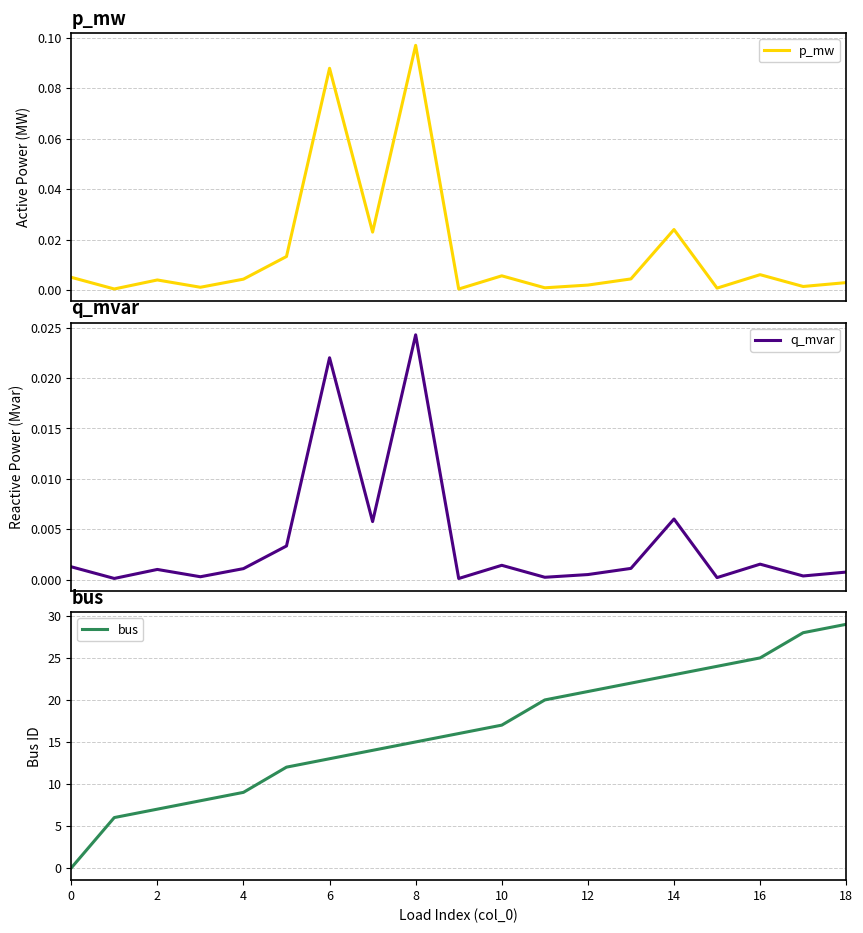

How many series are shown in this chart?

3